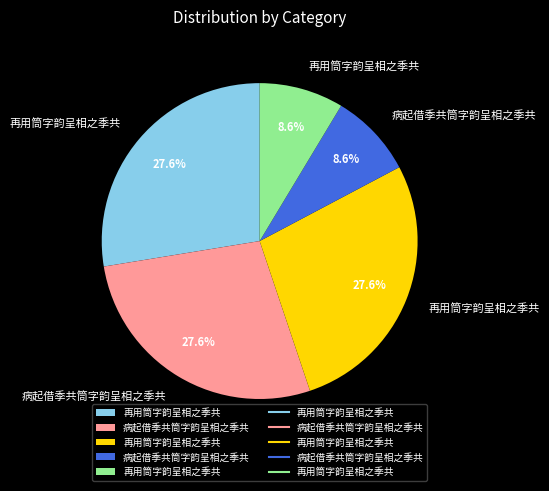

Is there a majority slice in this chart?

No